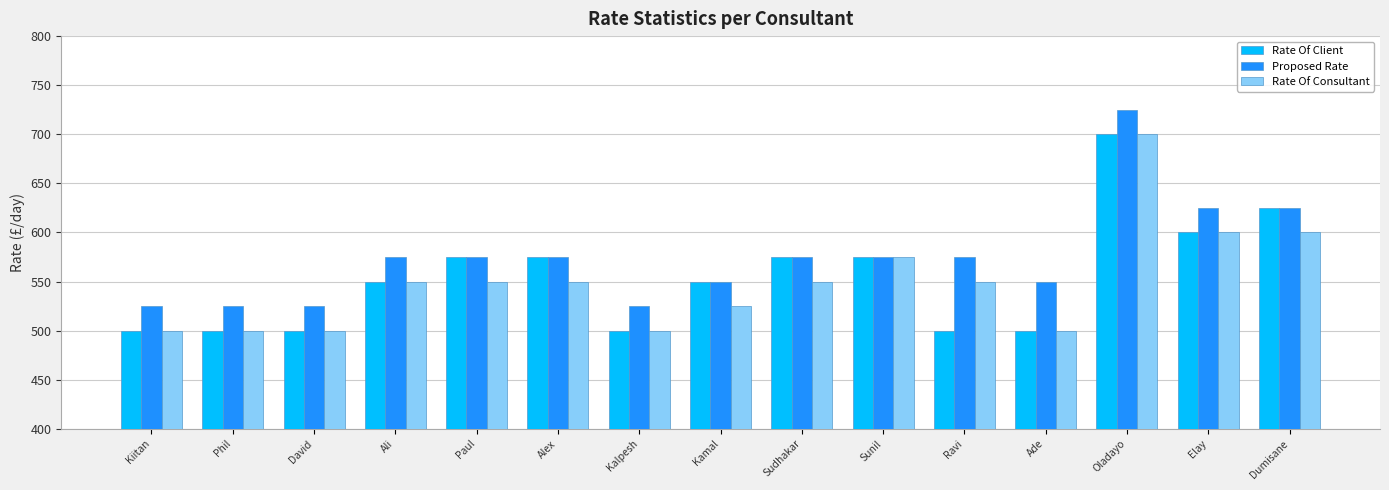

What is the difference between the highest and lowest values at Dumisane?

25